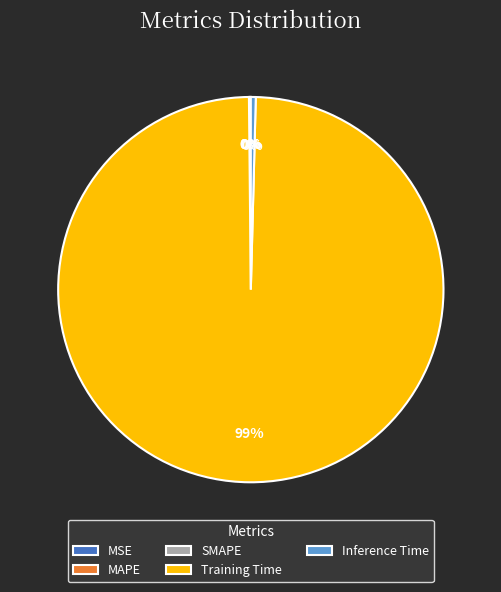

To the nearest percent, what is the average slice percentage?

20%